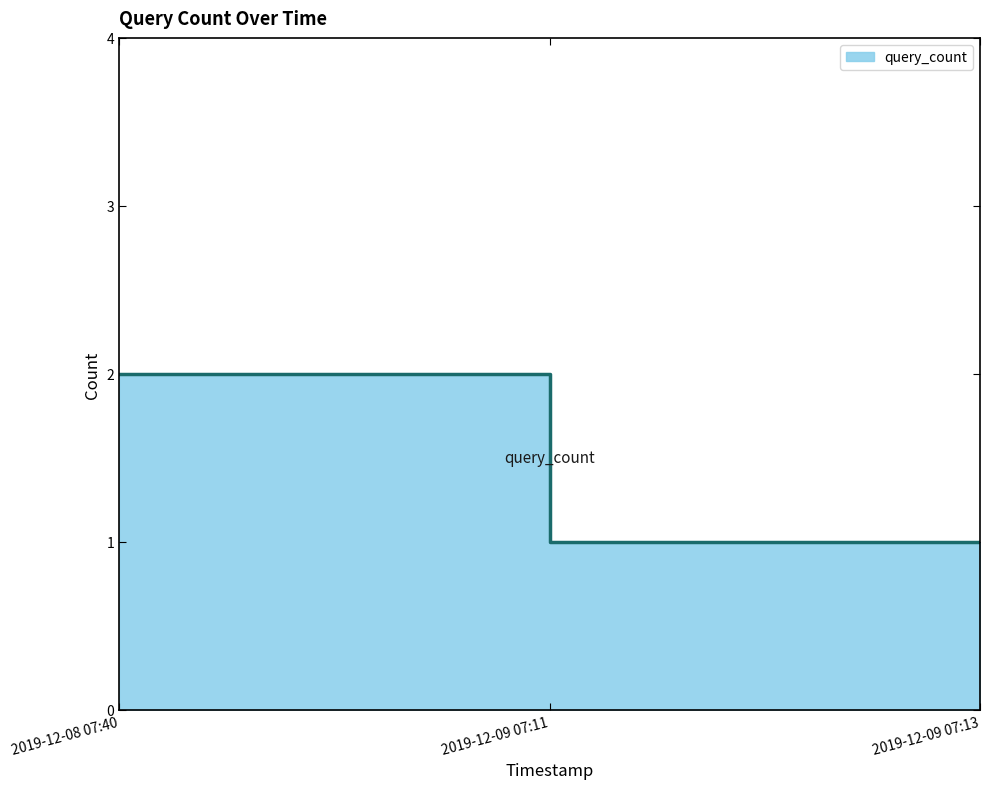

List the labels in order of value, largest first.

2019-12-08 07:40, 2019-12-09 07:11, 2019-12-09 07:13